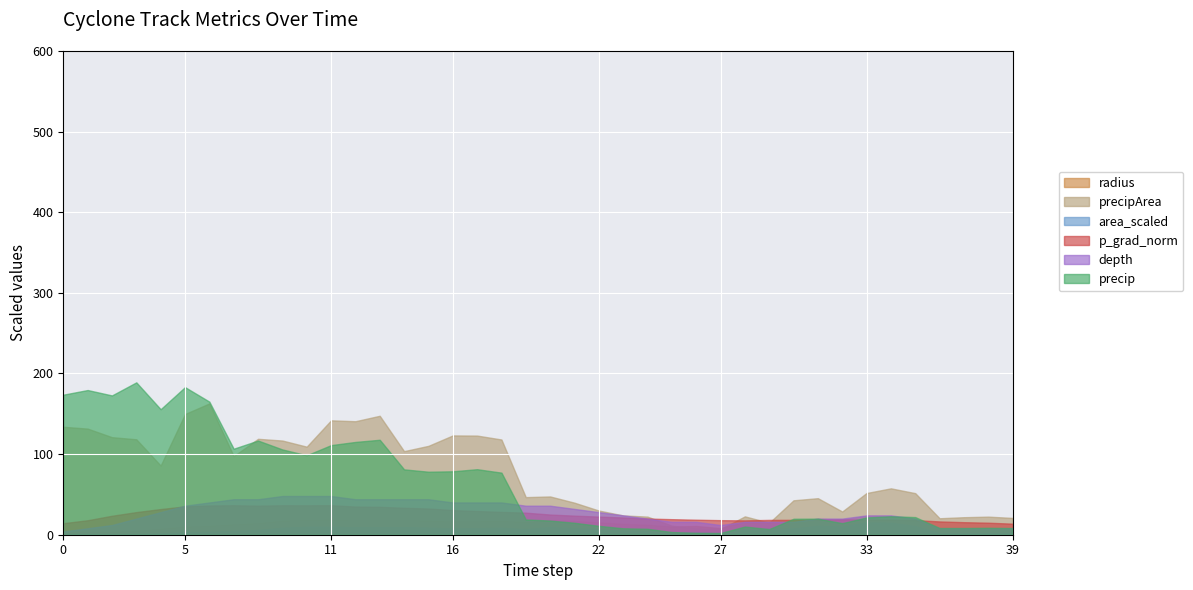

True or false: radius and p_grad cross at least once.

False